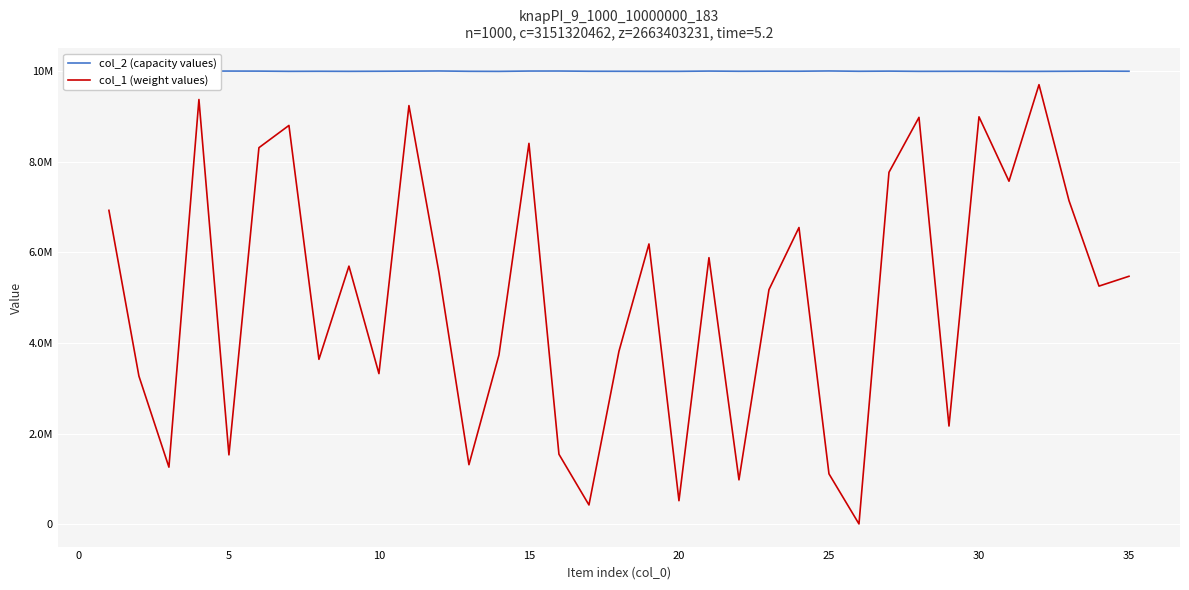

True or false: col_1 (weight values) and col_2 (capacity values) cross at least once.

False